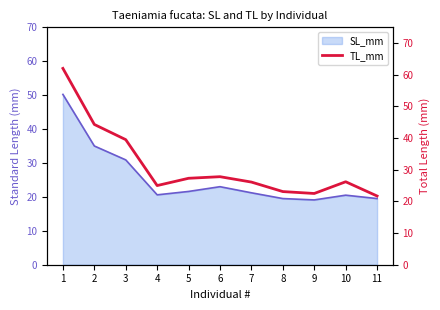

Approximately how many times larger is the value at 2 compared to 9?

2.0